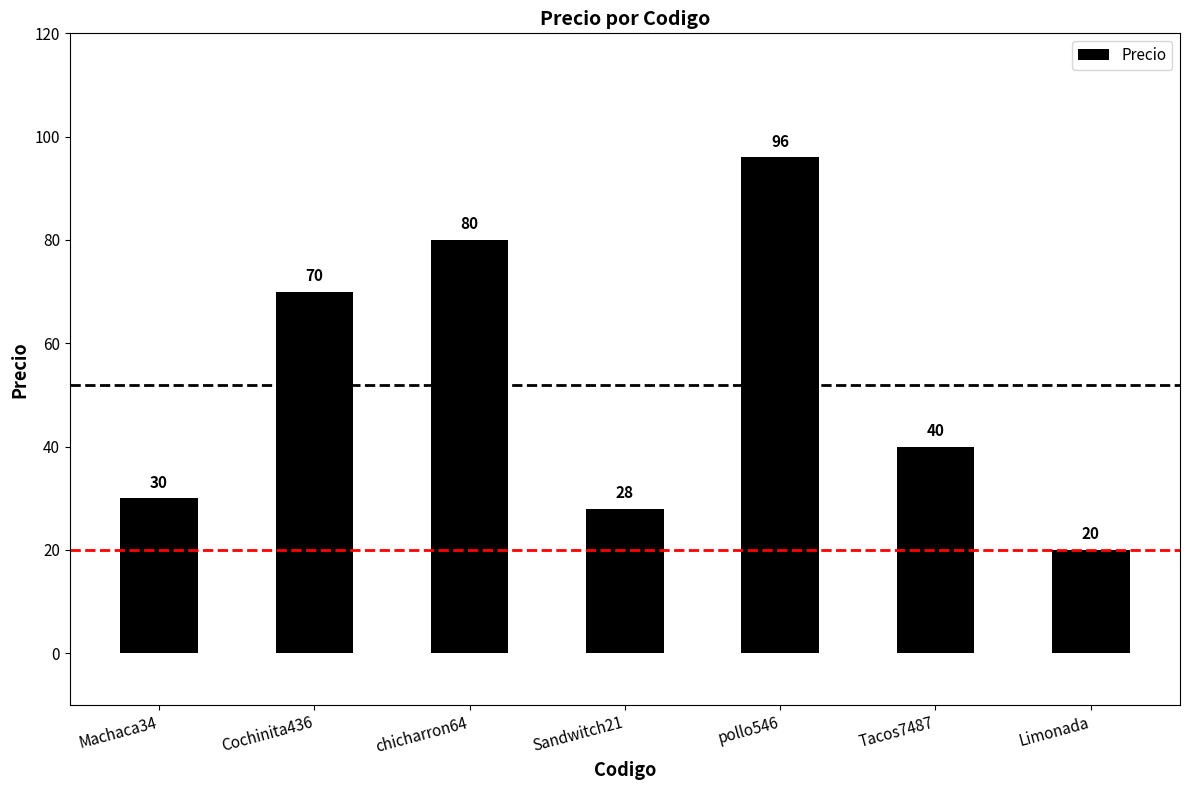

What is the label of the 1st bar from the left?

Machaca34